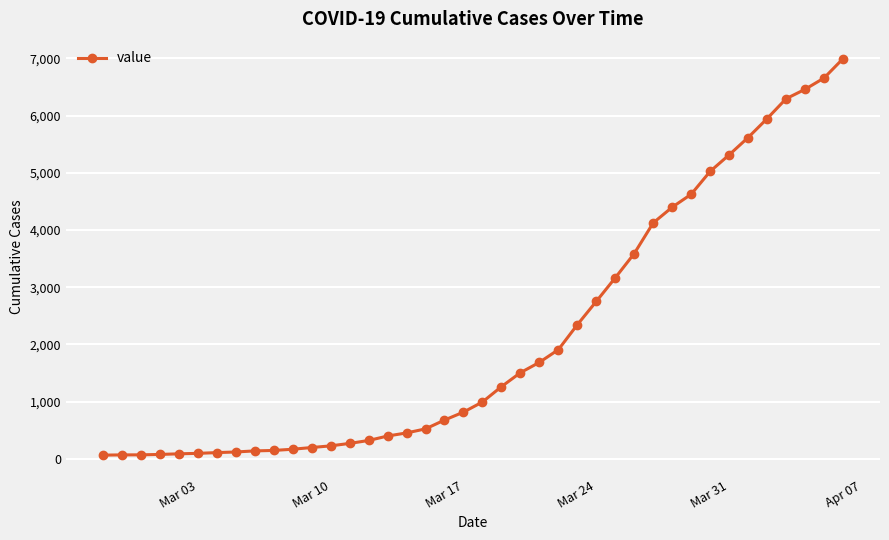

What is the sum of all values?

85677